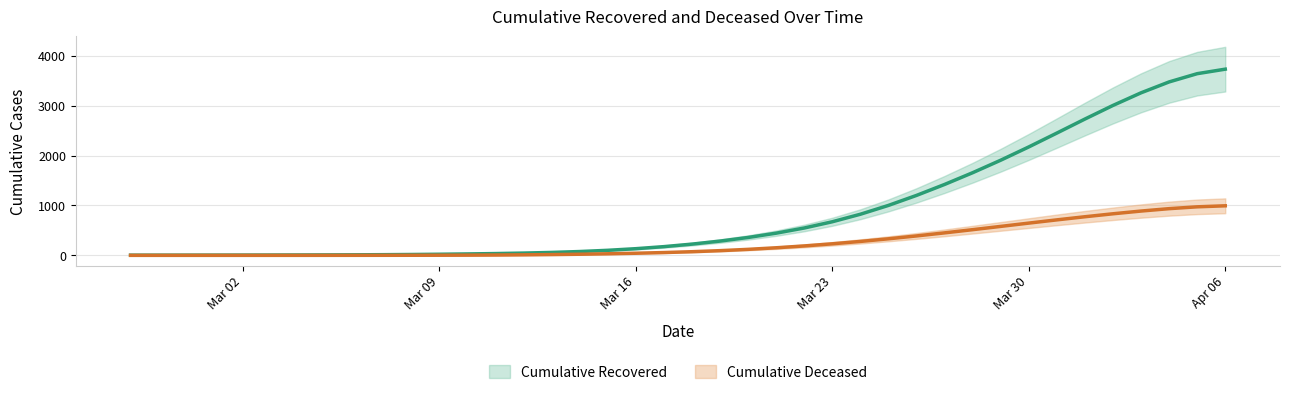

What is the difference between the maximum and minimum values in the cumulative_recovered series?

3726.2